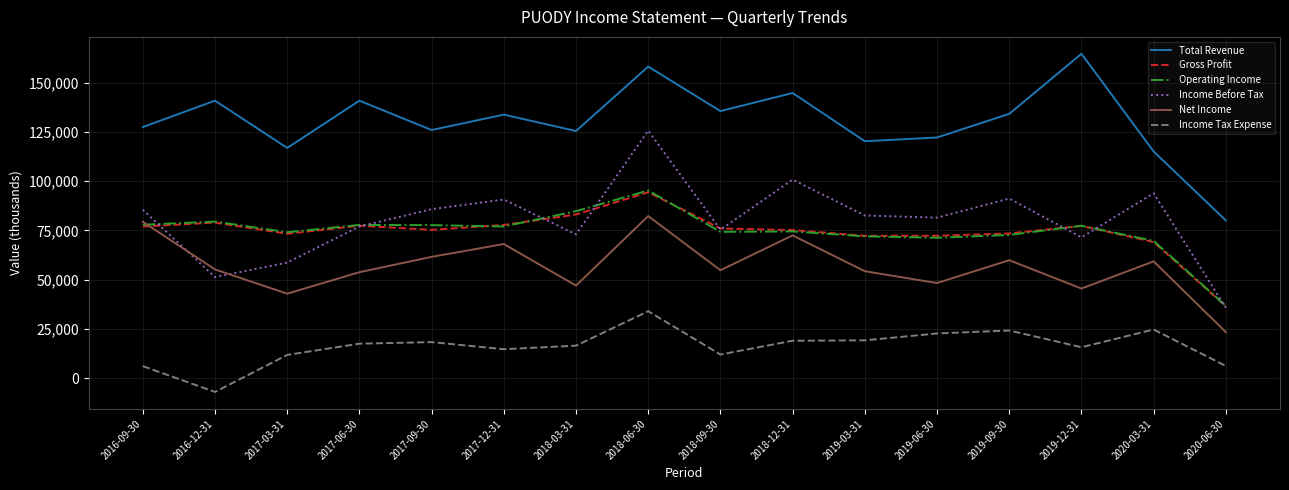

What is the minimum value shown in the chart?

-7000